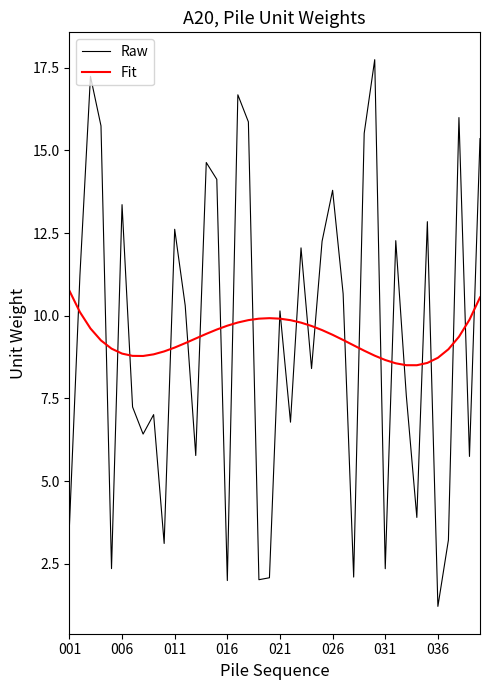

Rank the series by their maximum value, from lowest to highest.

Fit, Raw